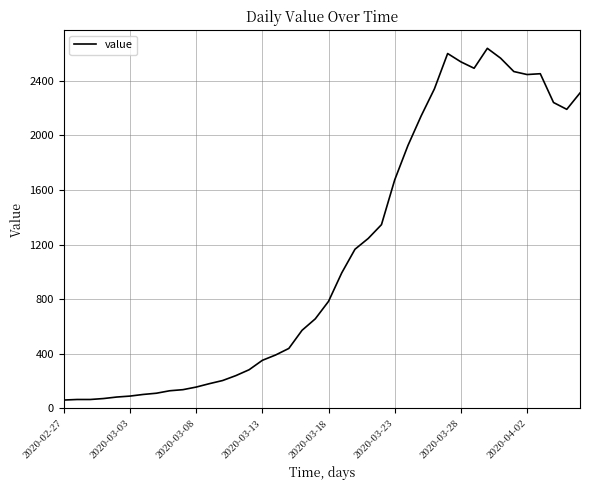

True or false: there are more than 1 points higher than both neighbors.

True